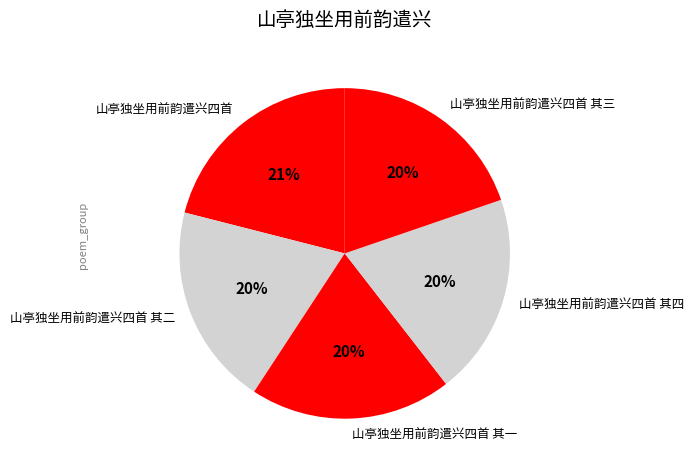

The 山亭独坐用前韵遣兴四首 其三 slice represents 20% of the pie. True or false?

True